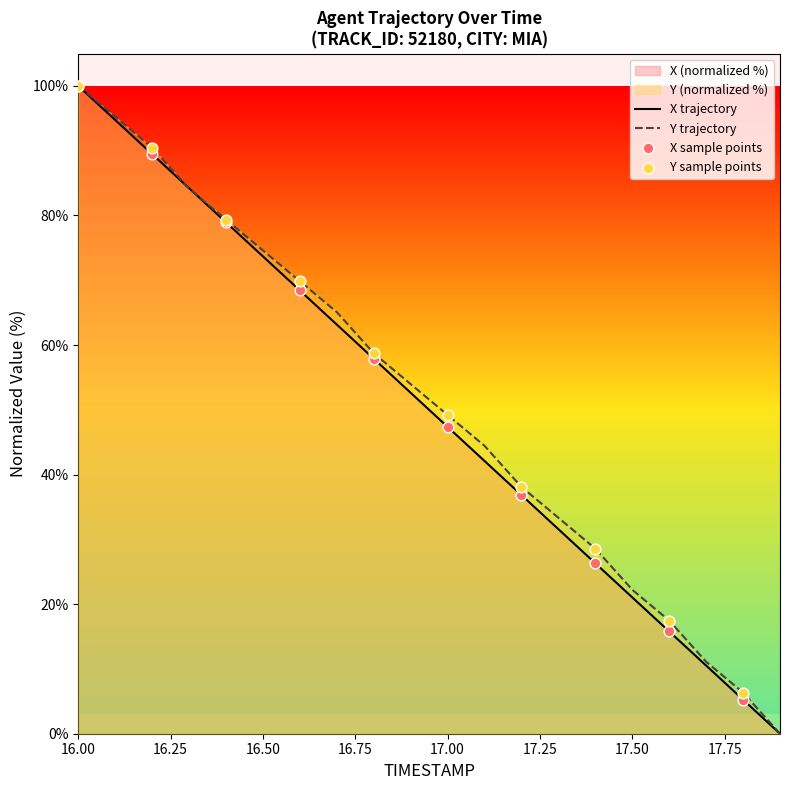

At which category is the sum across all series the highest?

16.0